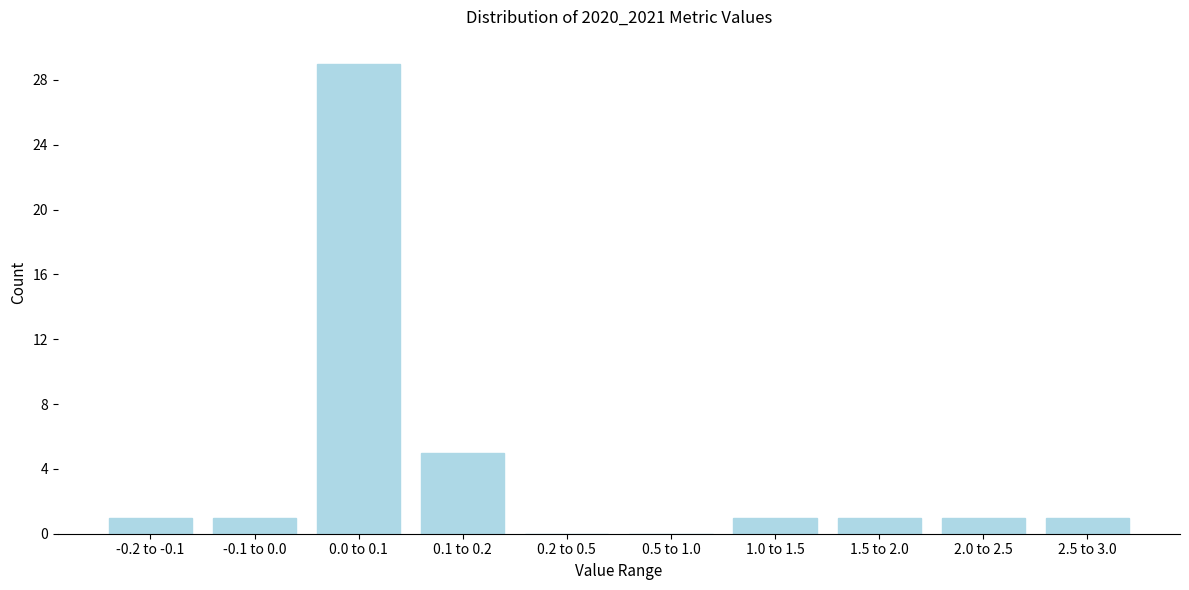

Reading left to right, extract all data points from this chart.

-0.2 to -0.1=1	-0.1 to 0.0=1	0.0 to 0.1=29	0.1 to 0.2=5	0.2 to 0.5=0	0.5 to 1.0=0	1.0 to 1.5=1	1.5 to 2.0=1	2.0 to 2.5=1	2.5 to 3.0=1